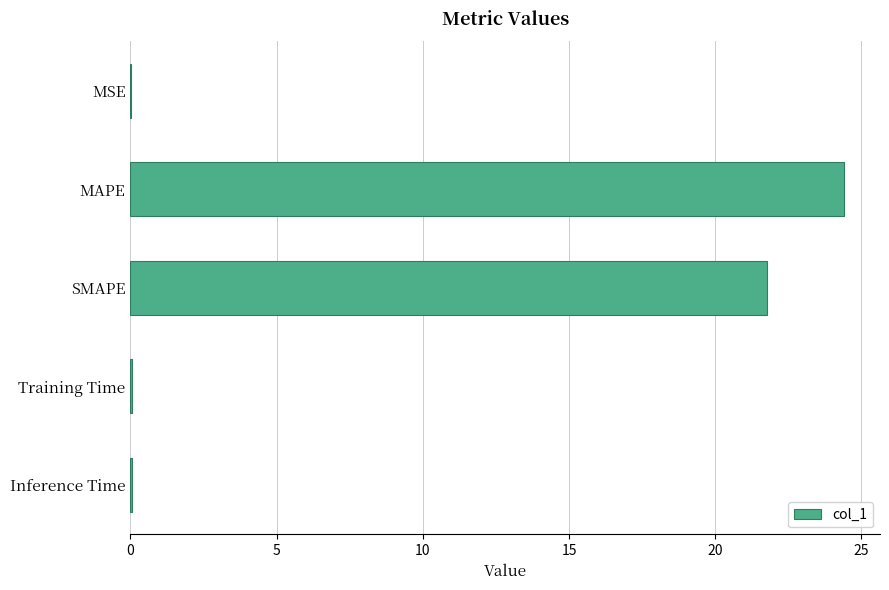

Which has a higher value, MAPE or MSE?

MAPE